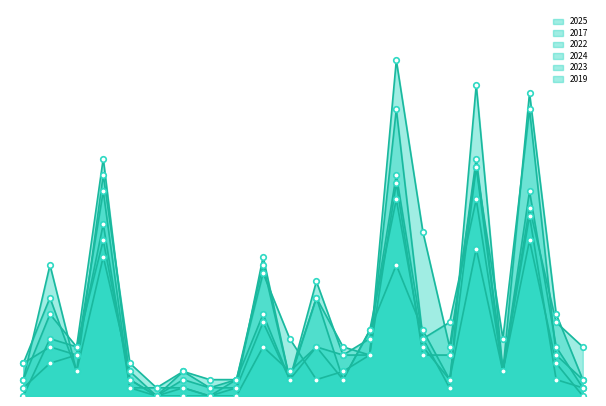

What is the sum of all 2022 values?

171